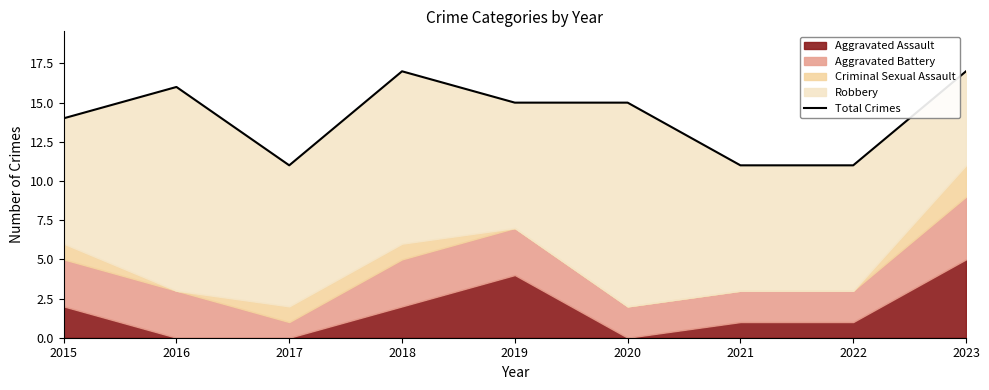

What is the value of the 1st point from the left?

14